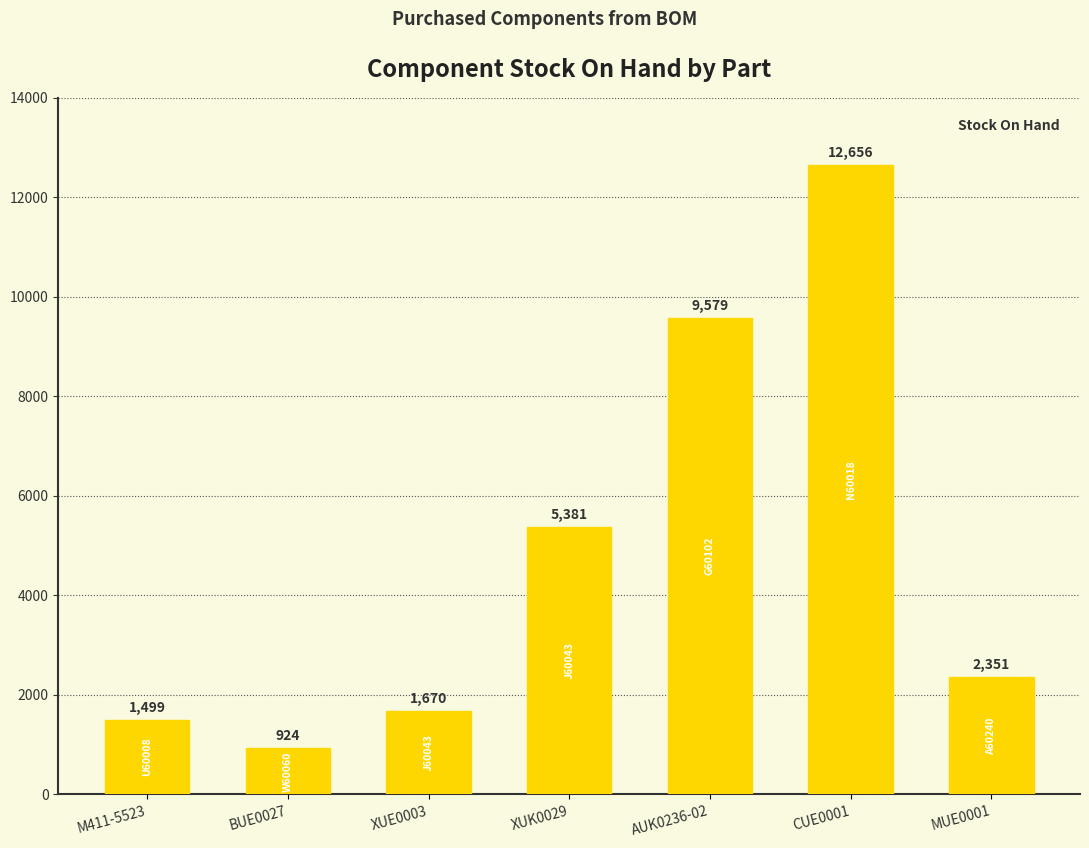

Approximately how many times larger is the value at AUK0236-02 compared to MUE0001?

4.1